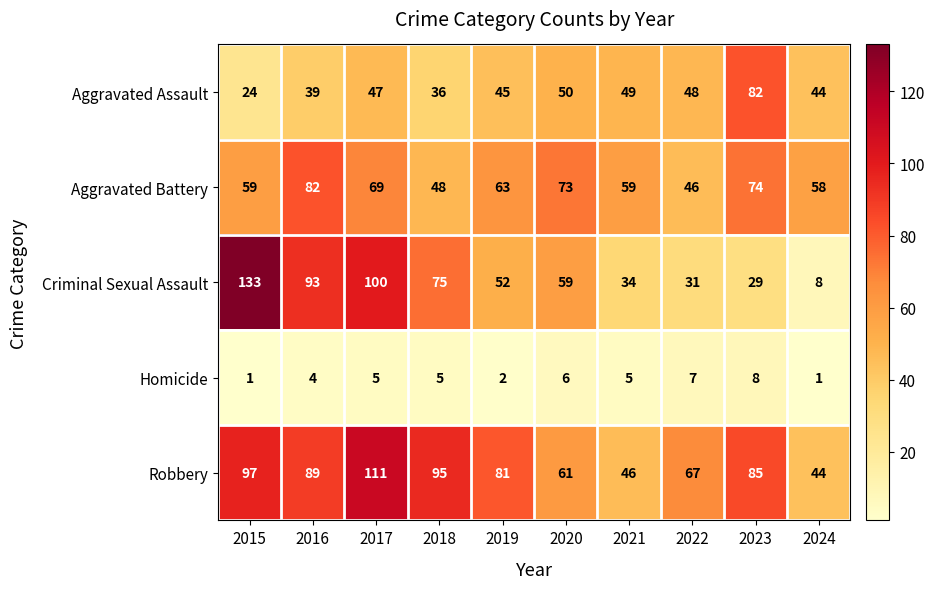

At which label is Homicide closest to 4?

2016